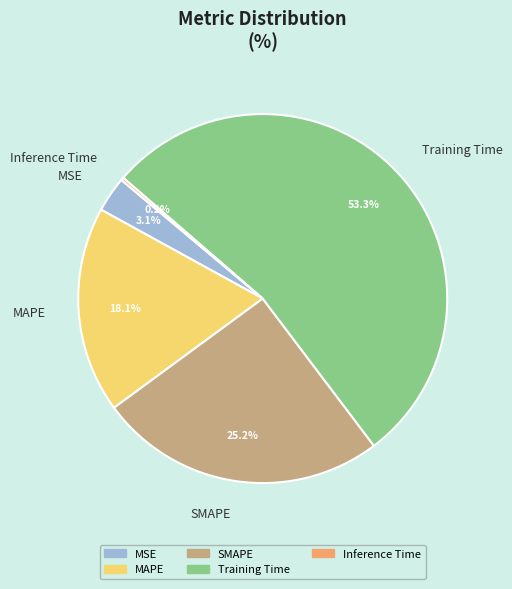

What percentage do Training Time and SMAPE together represent?

78.6%